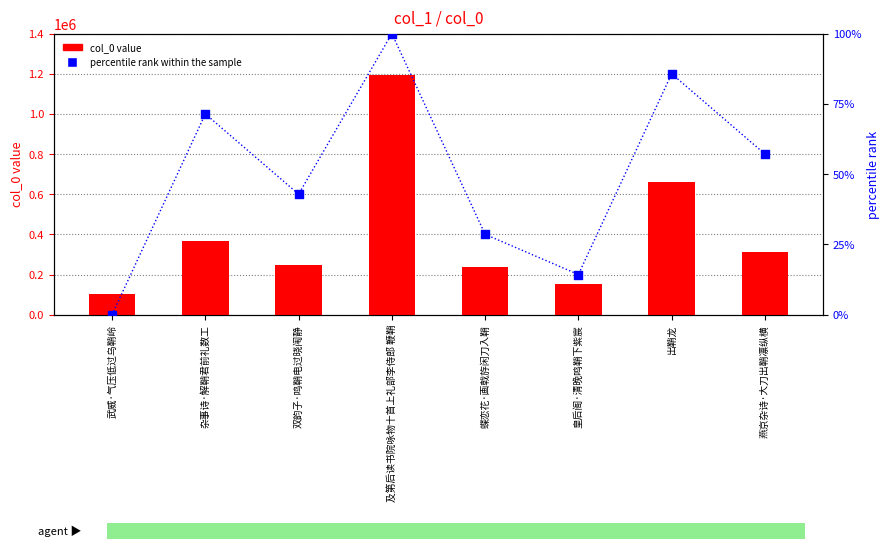

What are all the series names shown in the legend?

col_0 value, percentile rank